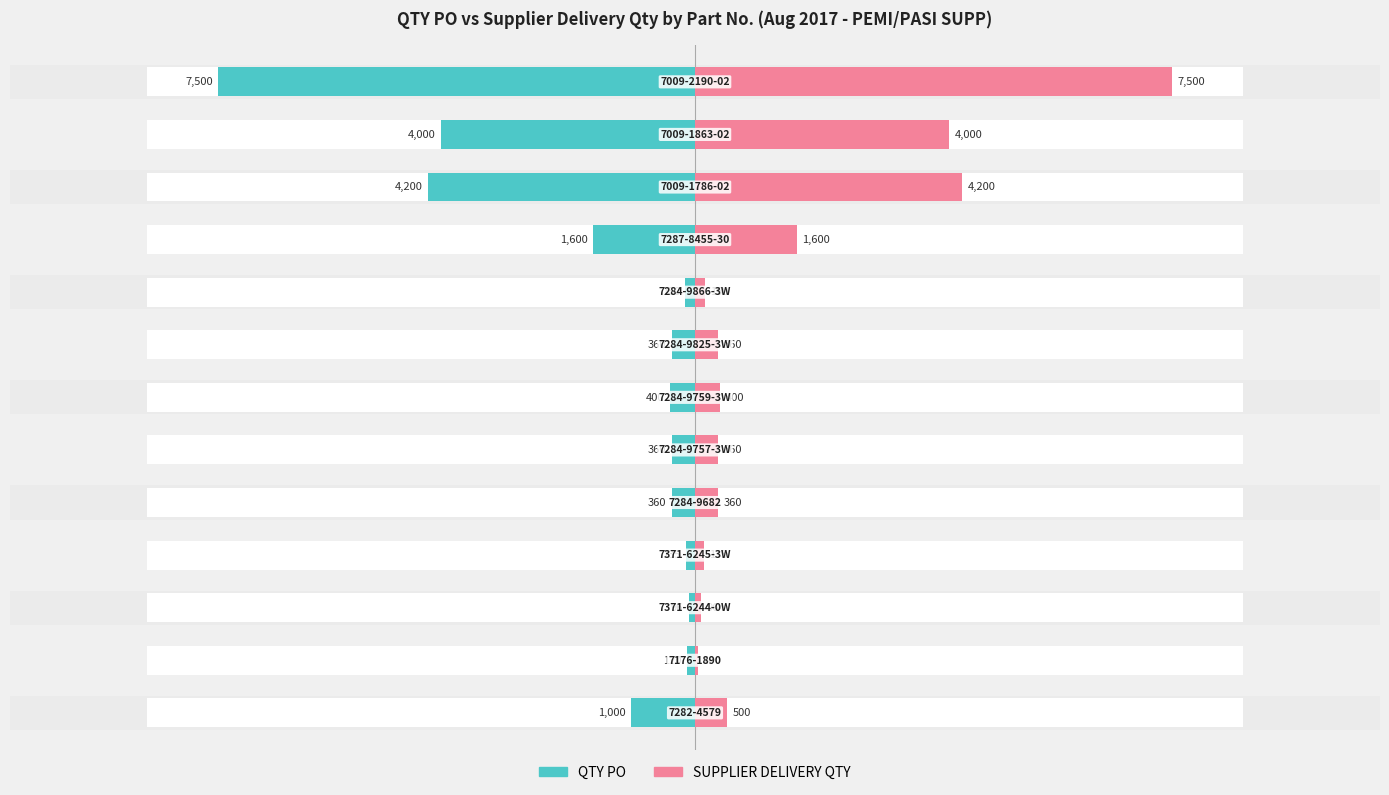

Rank the series by their maximum value, from highest to lowest.

SUPPLIER DELIVERY QTY, QTY PO